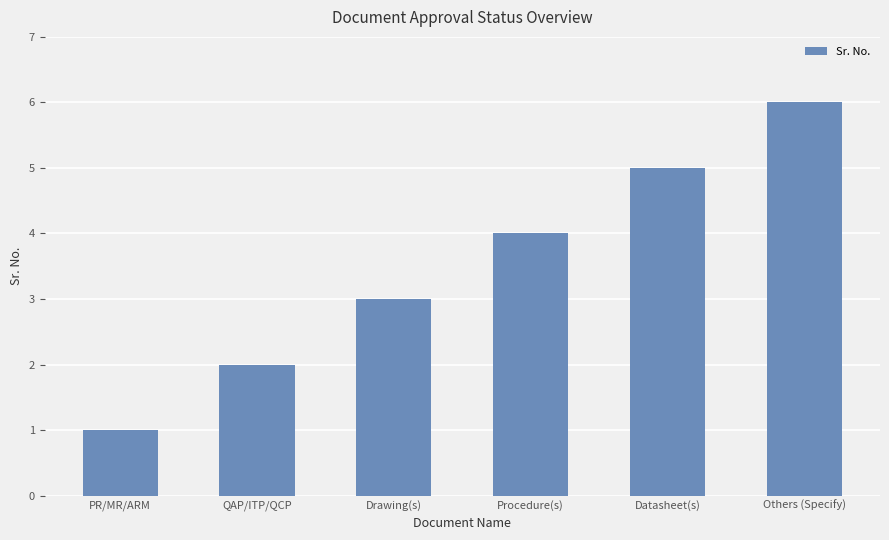

The value at Others (Specify) is 6. True or false?

True